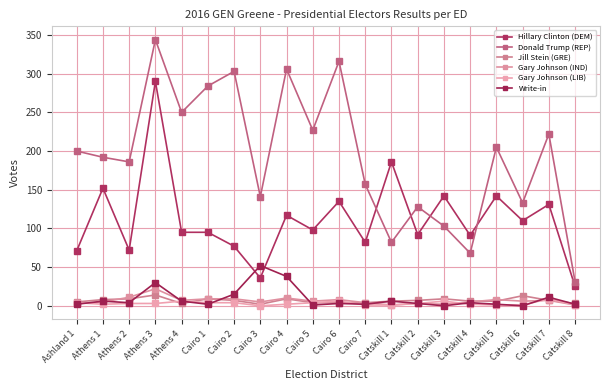

How many interior local peaks does the Hillary Clinton (DEM) series have?

8